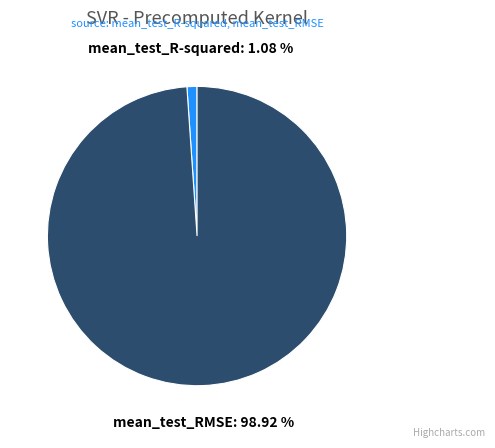

Is there a majority slice in this chart?

Yes